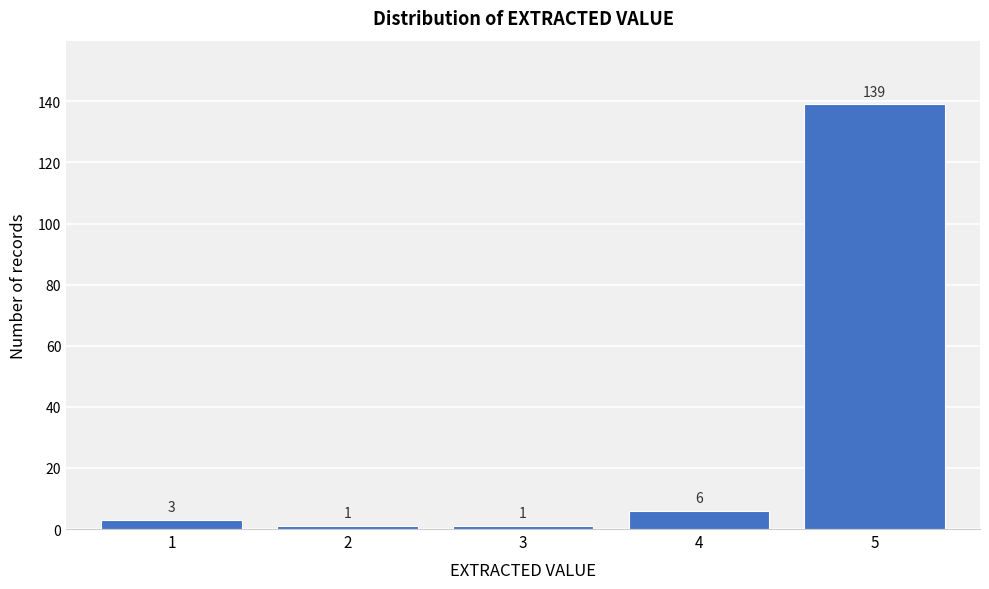

Reading left to right, transcribe all the data shown in this chart.

3	1	1	6	139